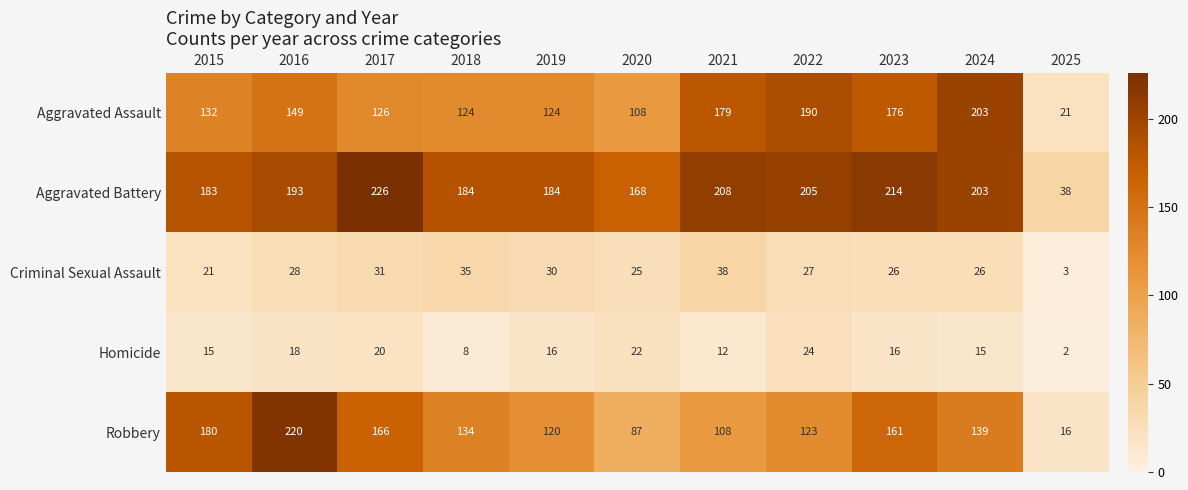

Rank the series at 2023 from highest to lowest value.

Aggravated Battery, Aggravated Assault, Robbery, Criminal Sexual Assault, Homicide